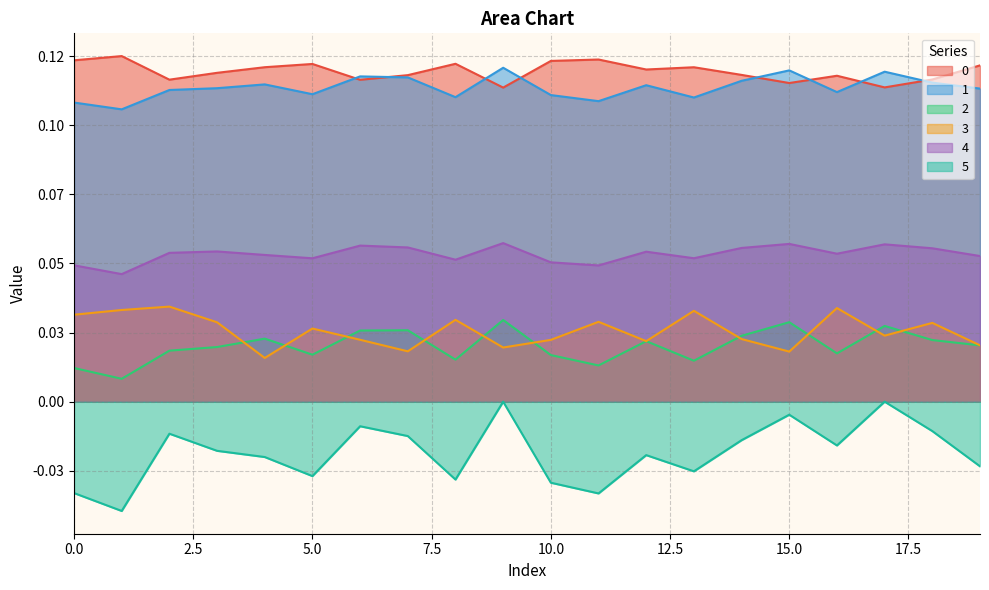

In 1, how many points are higher than both neighbors (excluding endpoints)?

6